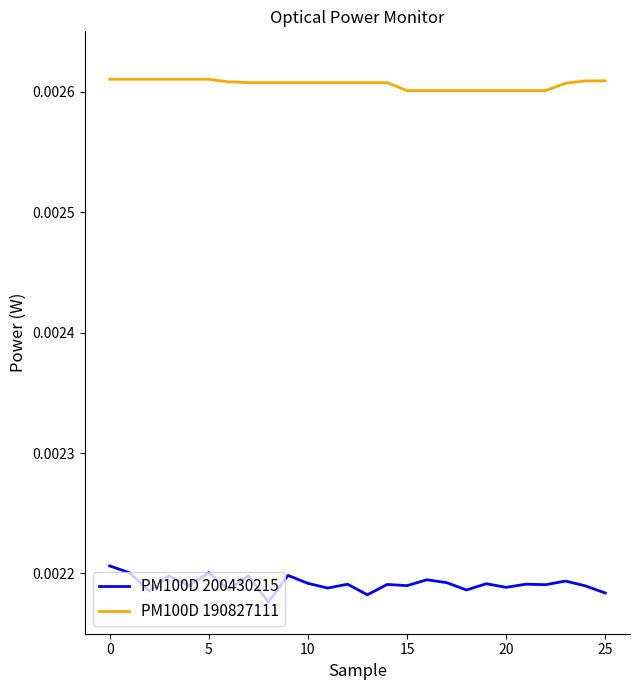

Rank the series by their average value, from lowest to highest.

PM100D 200430215, PM100D 190827111